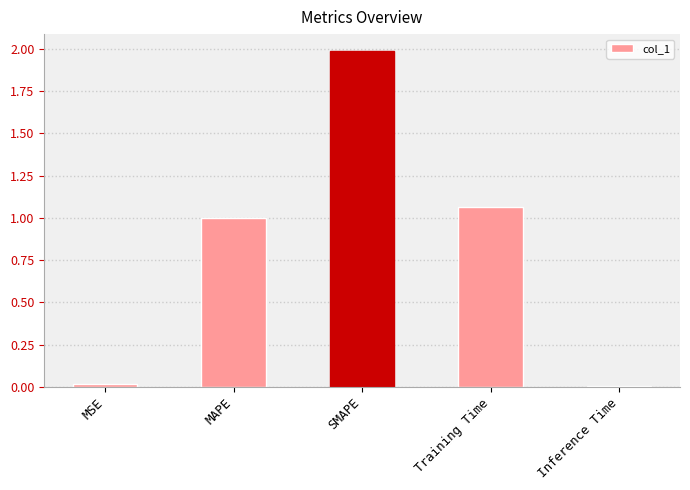

What is the label of the 2nd bar from the right?

Training Time